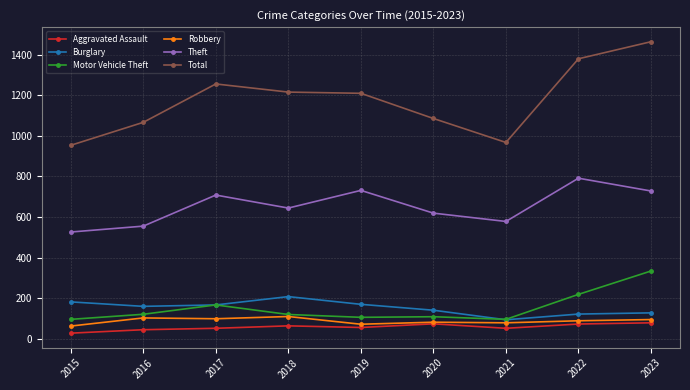

How many data points does each series have?

9